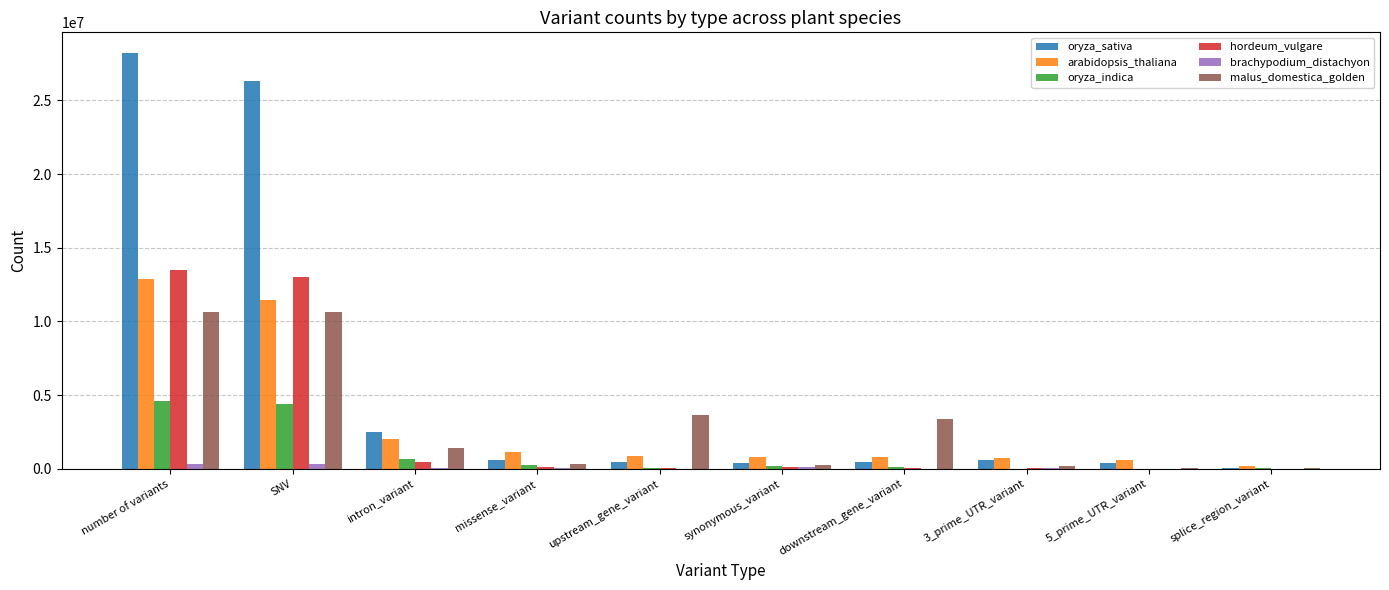

What is the maximum value shown in the chart?

28206644